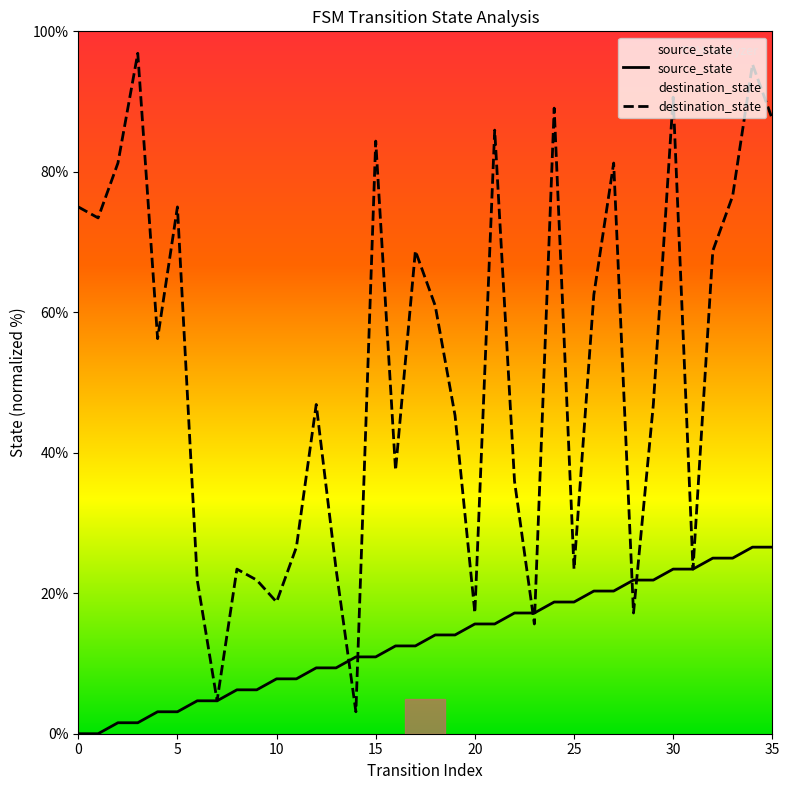

What is the average value of the source_state series?

13.3